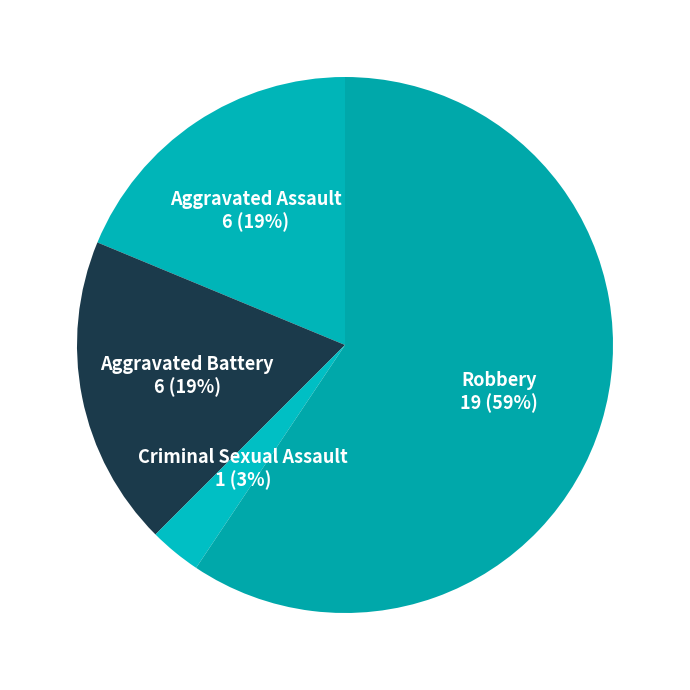

Does any single category account for the majority?

Yes